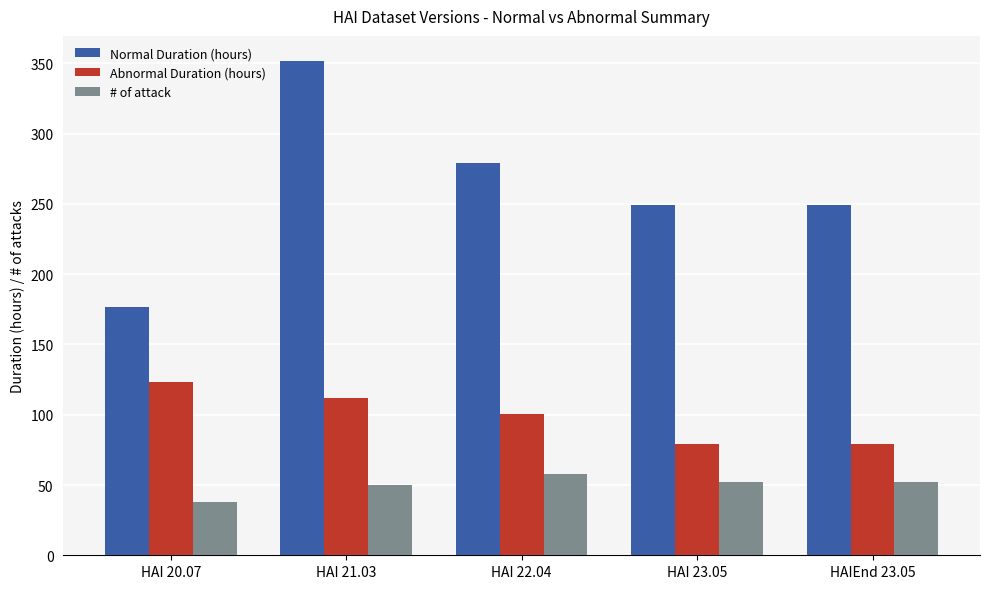

What is the lowest value of the # of attack series?

38.0